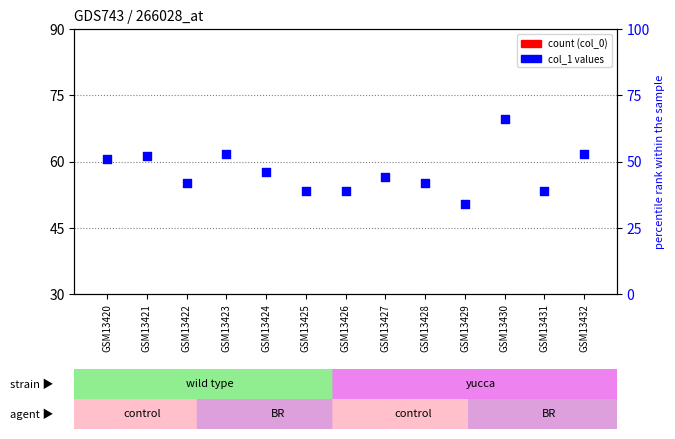

Which series has the widest spread of Y values?

col_1